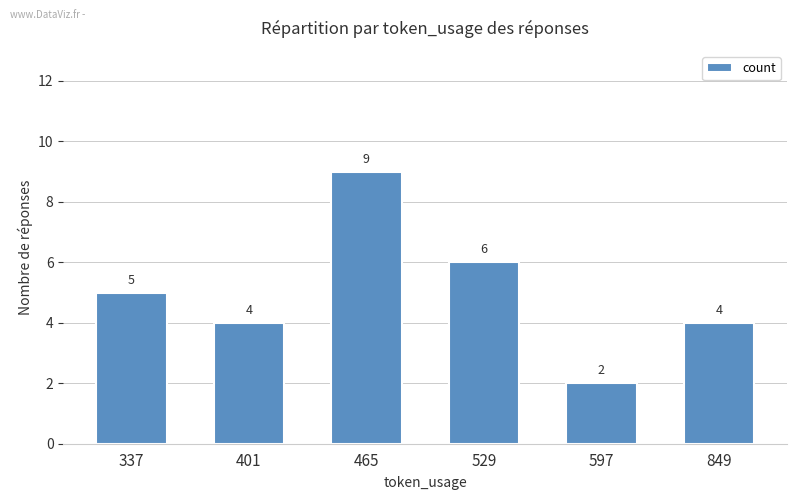

How many distinct data groups are displayed?

1